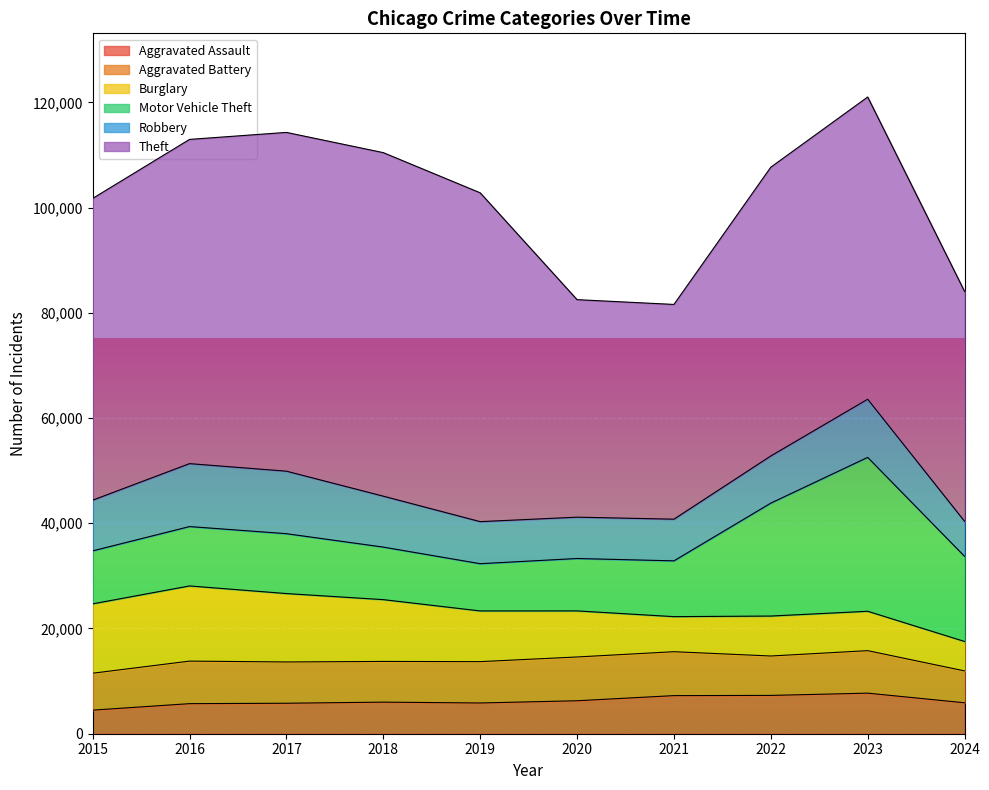

Count the number of data series in this chart.

6